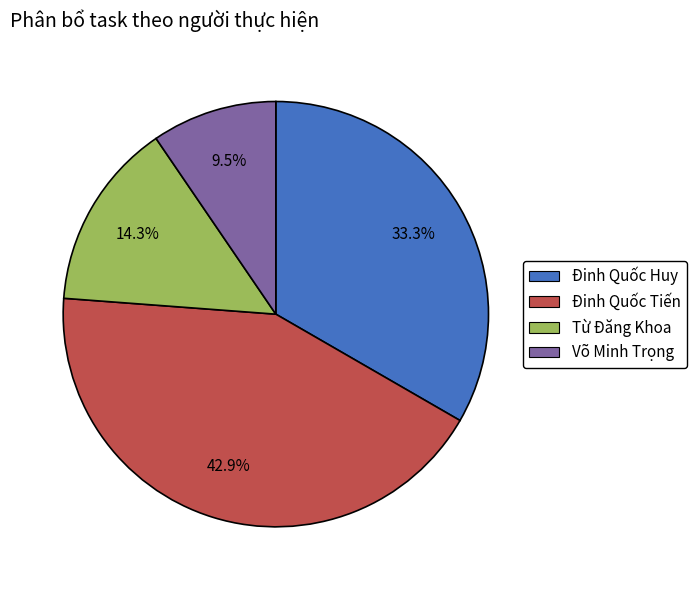

True or false: Đinh Quốc Huy accounts for 22% of the total.

False